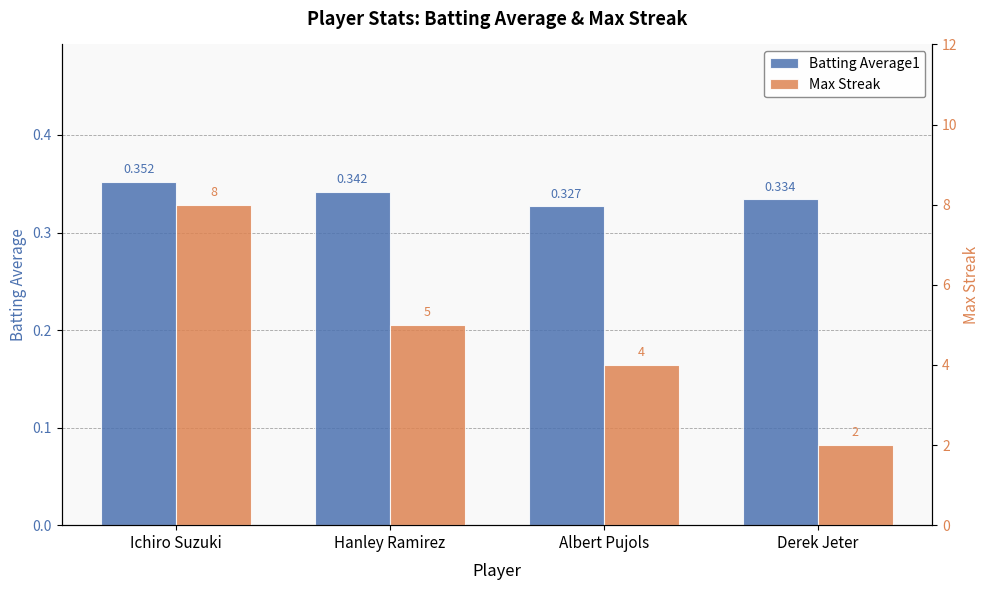

What is the lowest value of the Max Streak series?

2.0